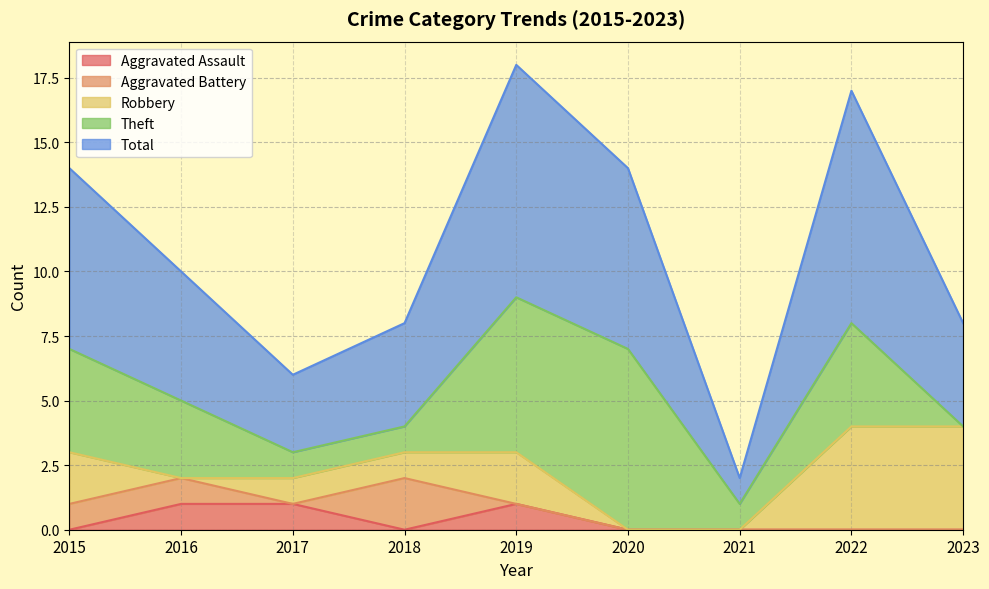

Reading left to right, what are all the values shown in this chart?

Aggravated Assault: 0	1	1	0	1	0	0	0	0
Aggravated Battery: 1	1	0	2	0	0	0	0	0
Robbery: 2	0	1	1	2	0	0	4	4
Theft: 4	3	1	1	6	7	1	4	0
Total: 7	5	3	4	9	7	1	9	4